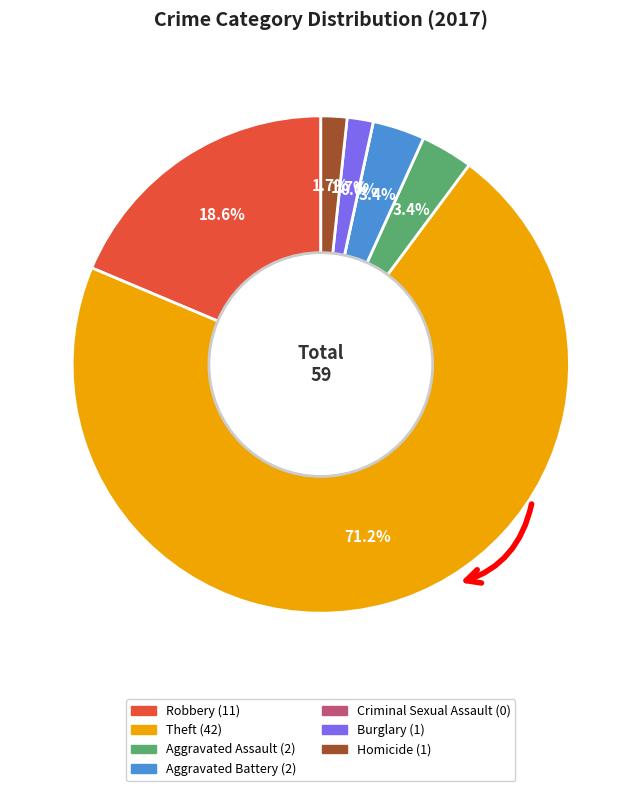

To the nearest percent, what portion does Homicide represent?

2%